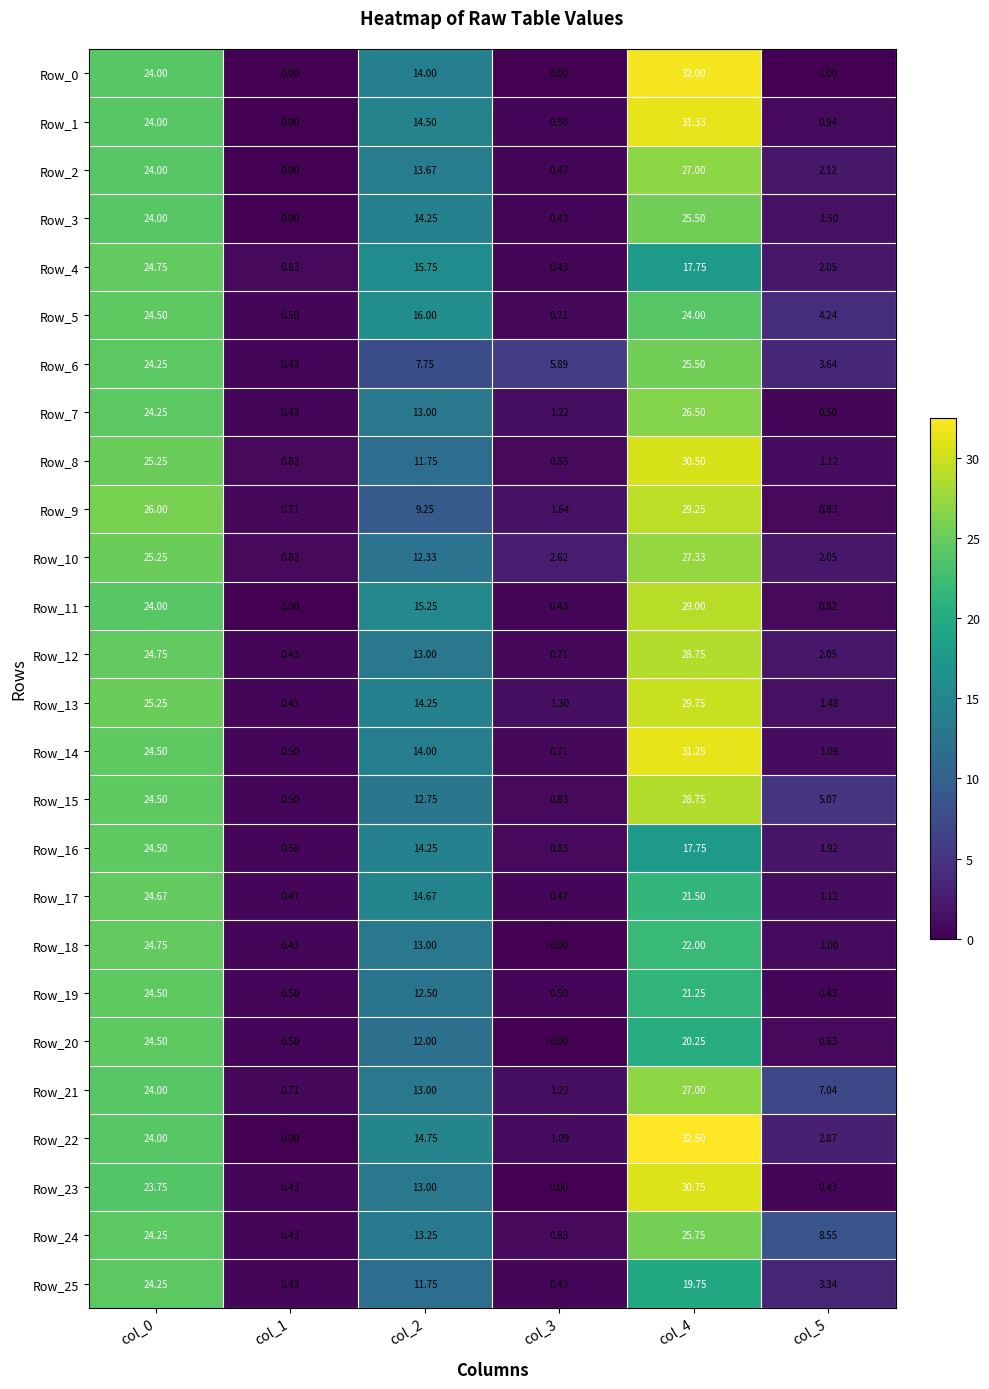

Is the value of Row_13 at col_2 greater than the value of Row_15 at col_3?

Yes